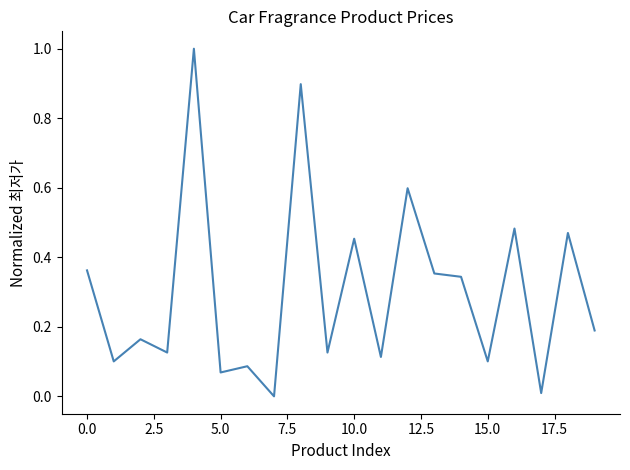

Does the chart have visible grid lines?

No